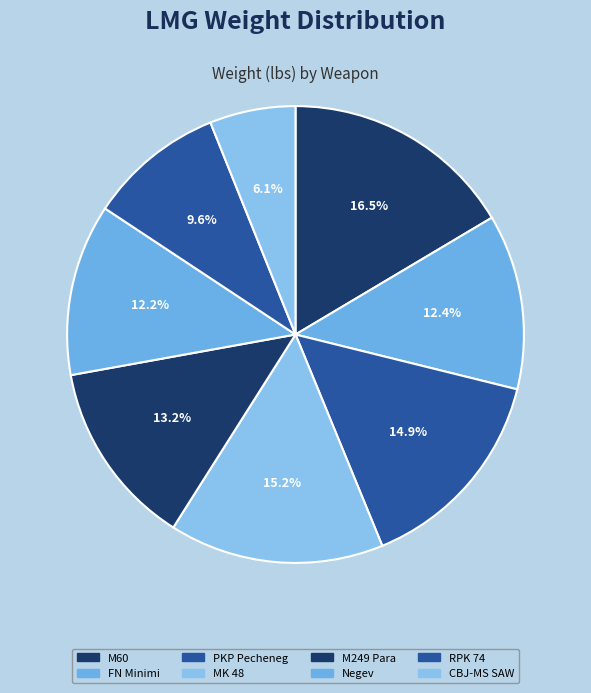

How many segments does this pie chart have?

8